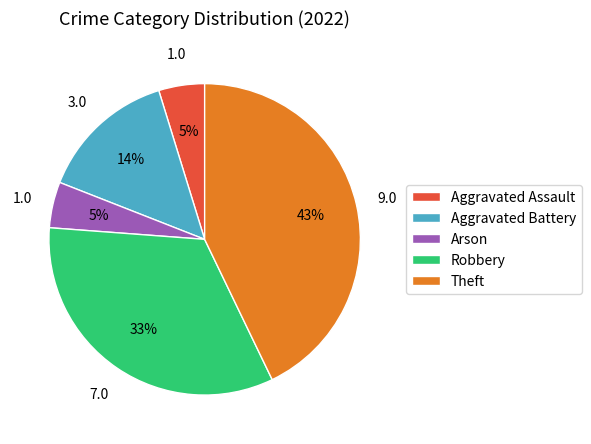

Which slice is the largest?

Theft